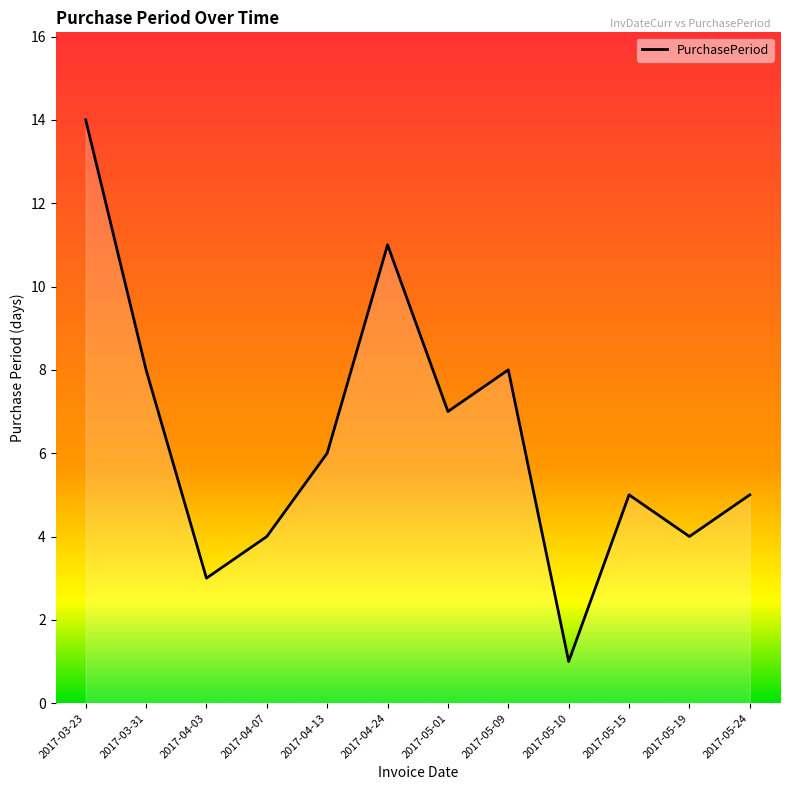

How many distinct data groups are displayed?

1